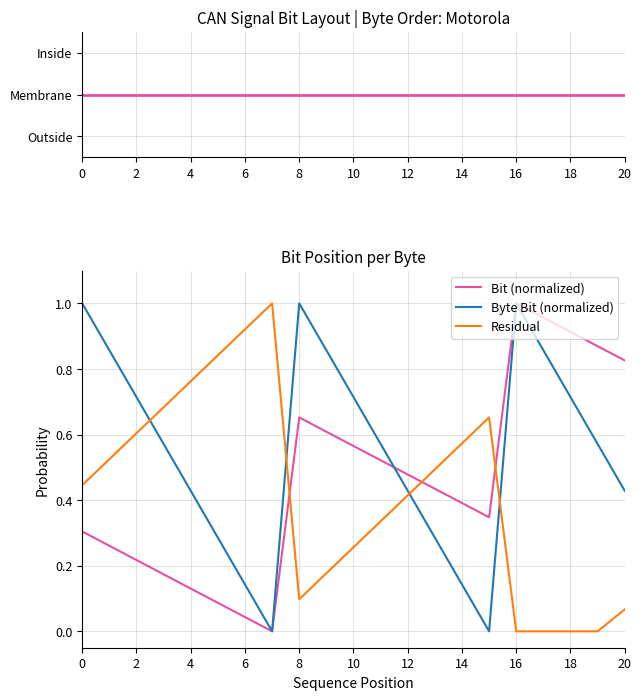

Which series has the largest total across all categories?

Byte Bit (normalized)